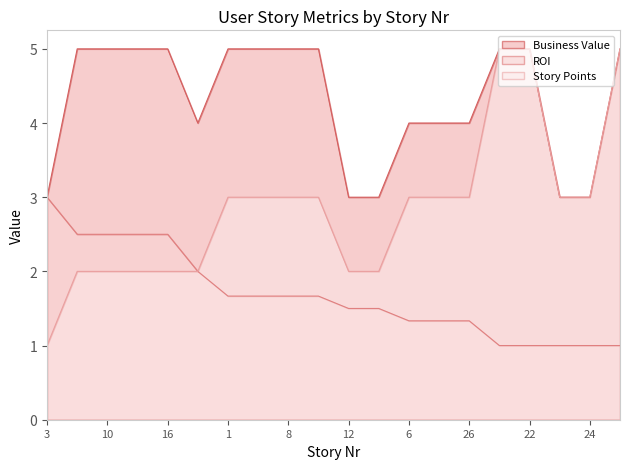

What is the average value of the Story Points series?

2.9